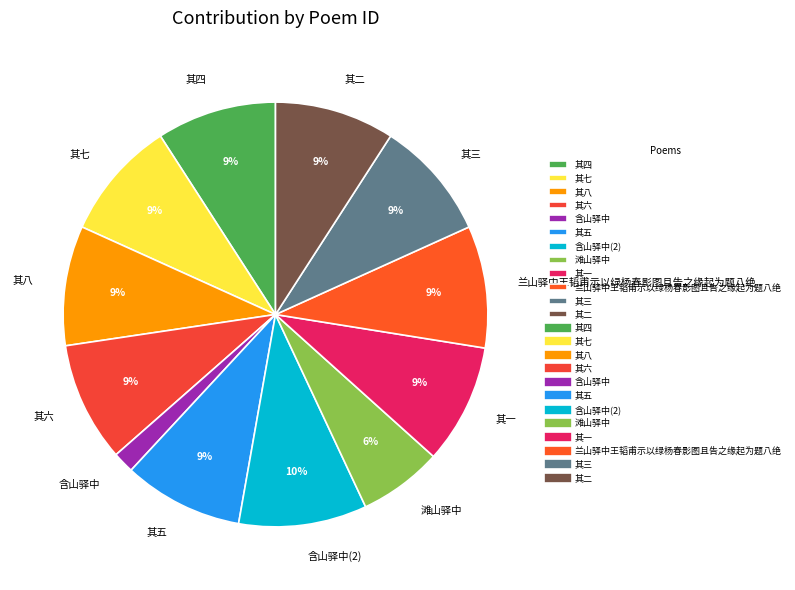

Which has a higher value, 其一 or 滩山驿中?

其一